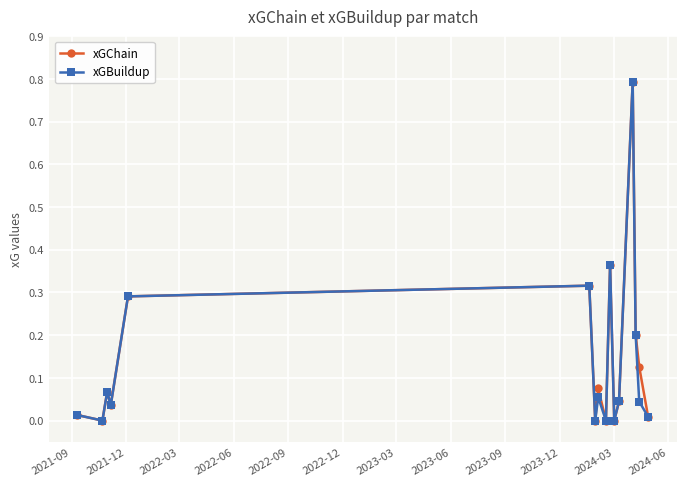

What is the highest value of the xGBuildup series?

0.8